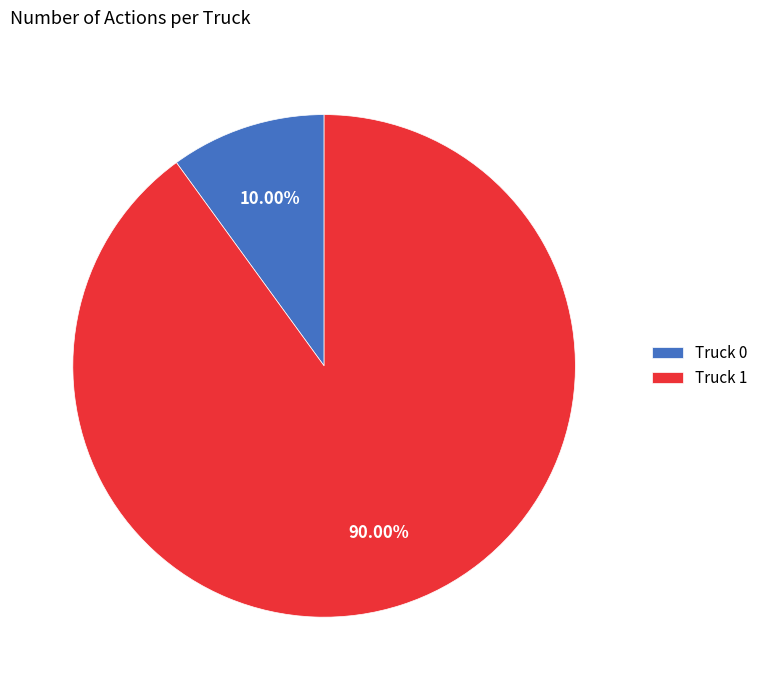

To the nearest percent, what is the combined percentage of Truck 0 and Truck 1?

100%